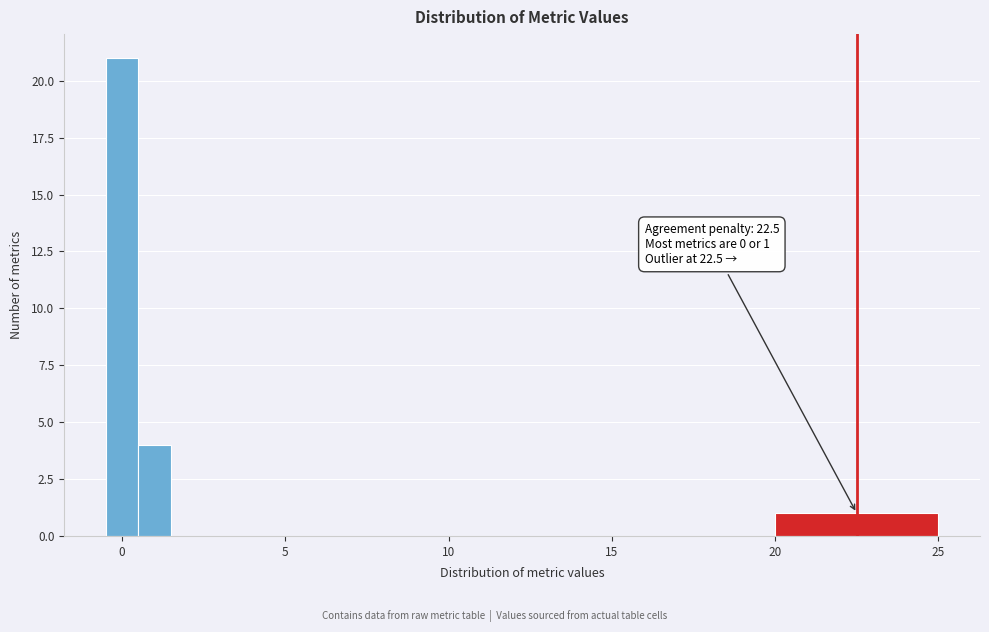

Read against the x-axis, roughly where is the centre of the tallest bar?

0.0